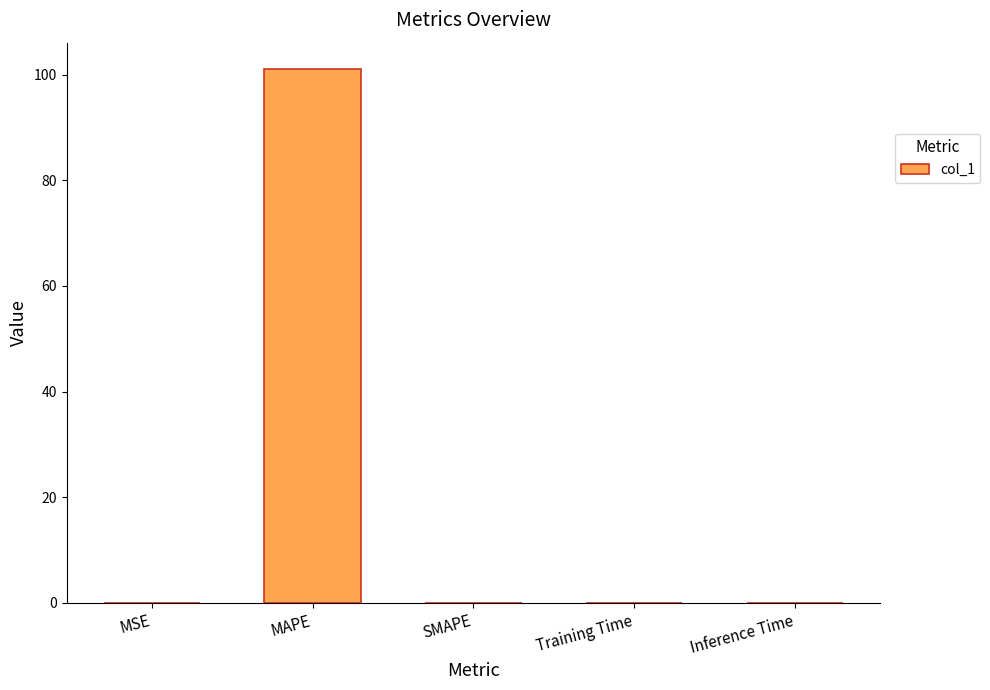

The chart shows a value of 55.6 at SMAPE. True or false?

False